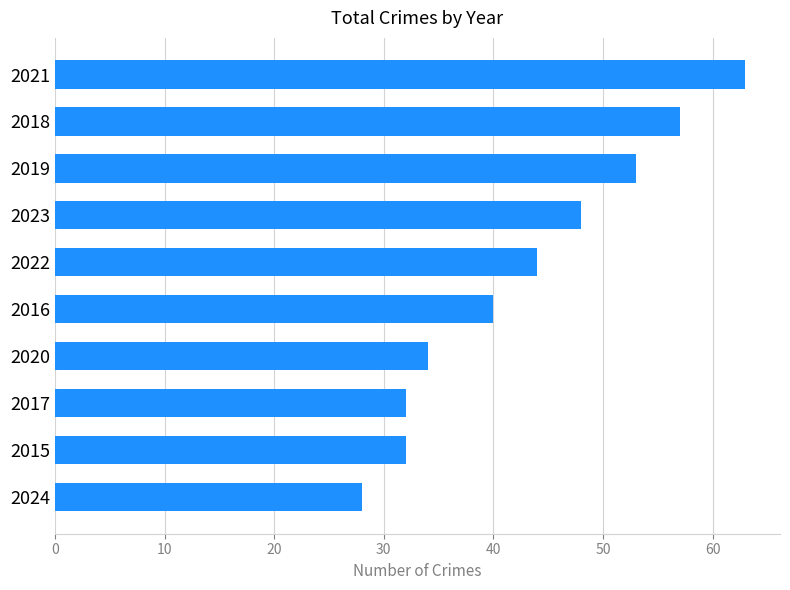

What is the difference between the values at 2019 and 2022?

9